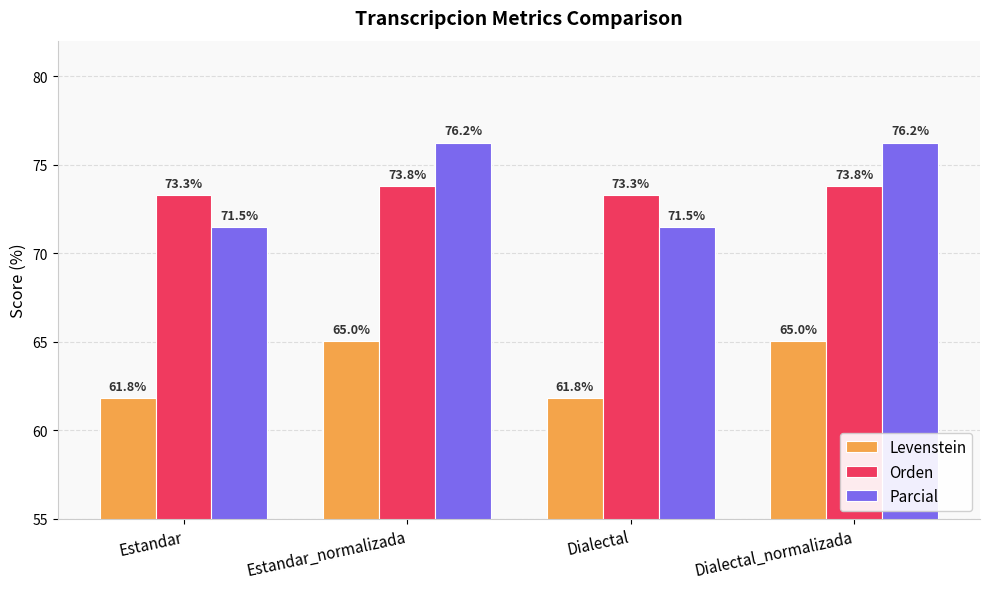

What is the label of the 4th bar from the left?

Dialectal_normalizada